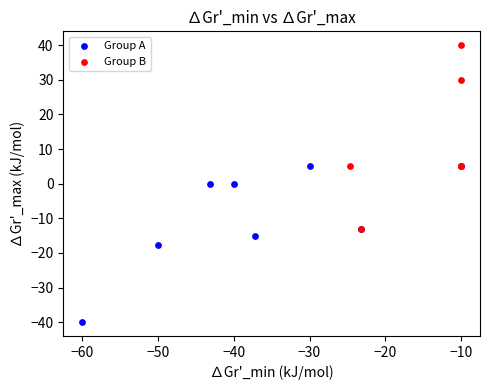

Which series has the largest Y range (max minus min)?

Group B